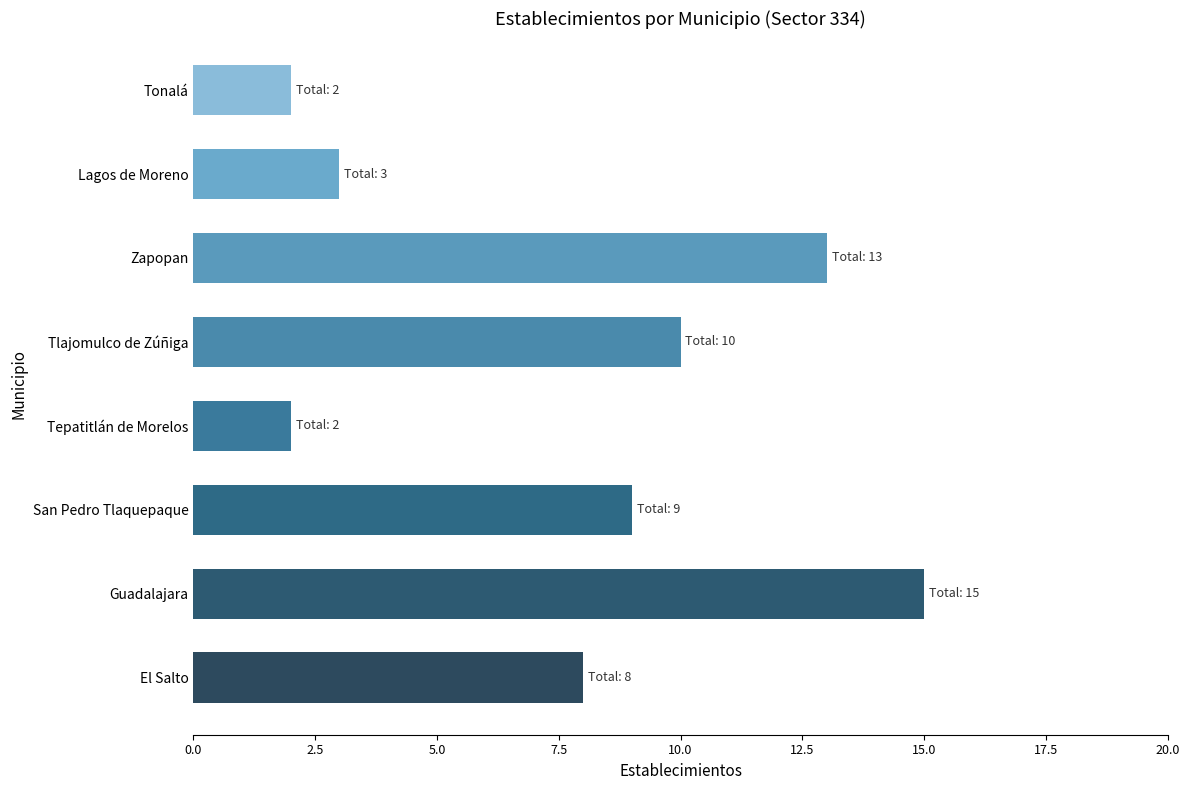

What is the approximate value at Lagos de Moreno, to the nearest 5?

5